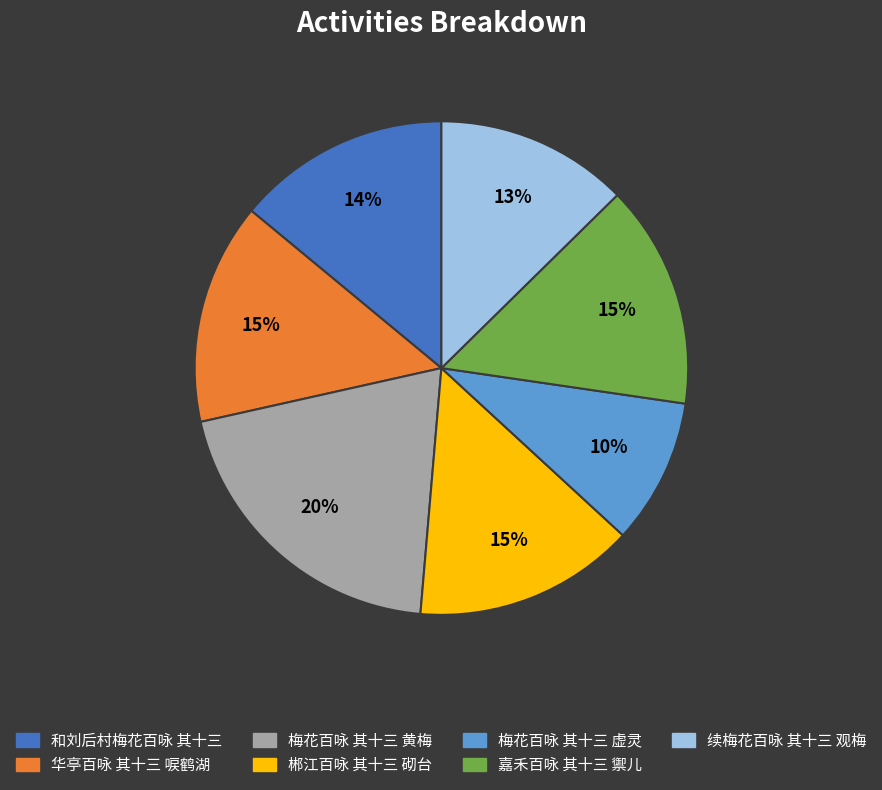

Is it true that 郴江百咏 其十三 砌台 is 15% of the pie?

True